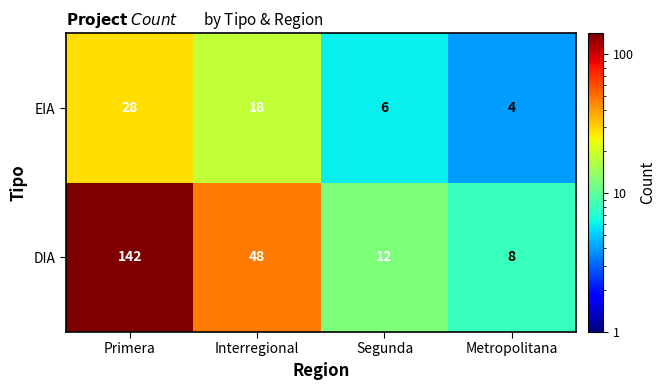

What is the difference between the EIA values at Interregional and Metropolitana?

14